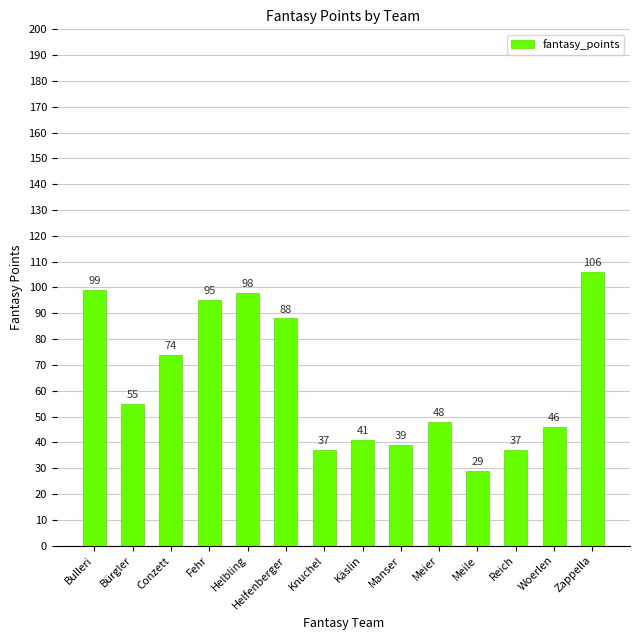

True or false: the data shows 28 at Zappella.

False